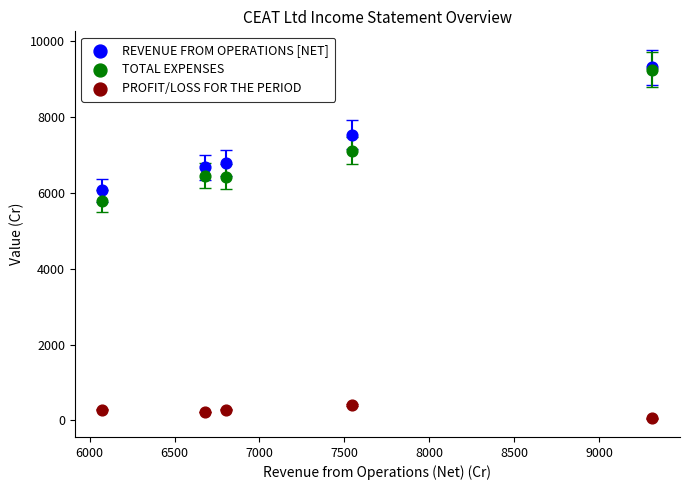

What are all the series names shown in the legend?

REVENUE FROM OPERATIONS [NET], TOTAL EXPENSES, PROFIT/LOSS FOR THE PERIOD